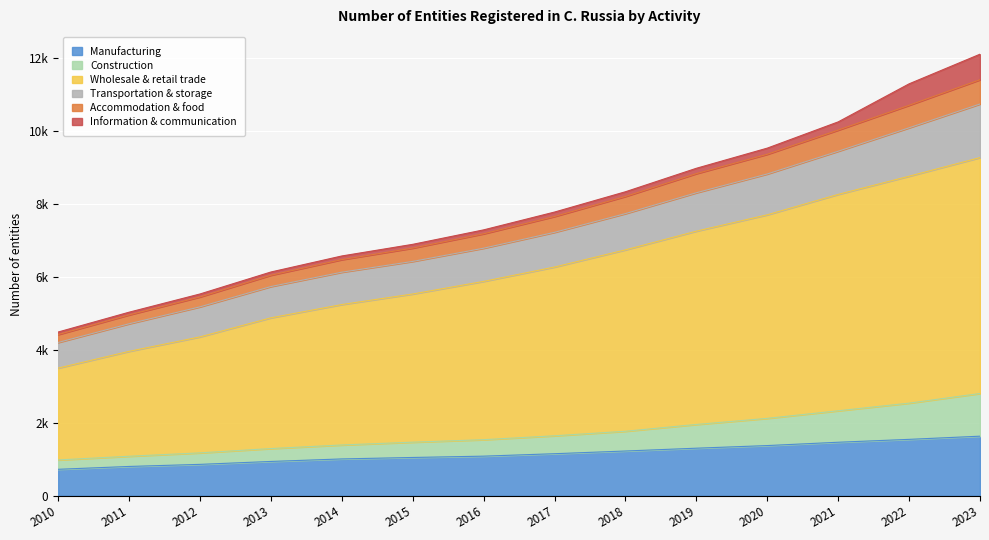

What is the minimum value for Manufacturing?

725